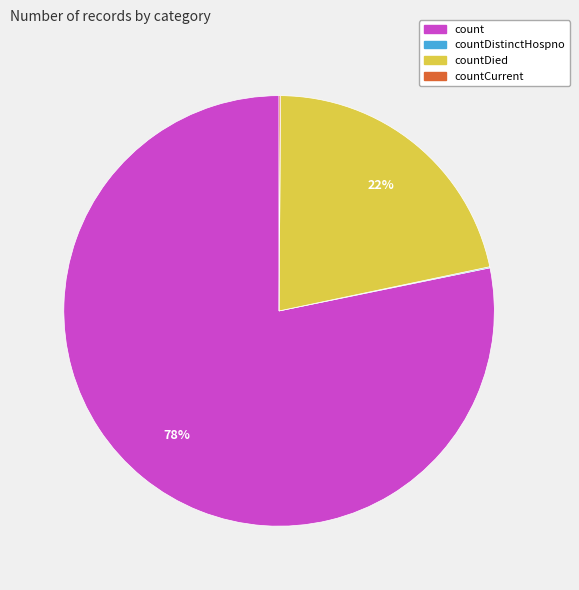

To the nearest percent, what percentage of the pie is countDied?

22%